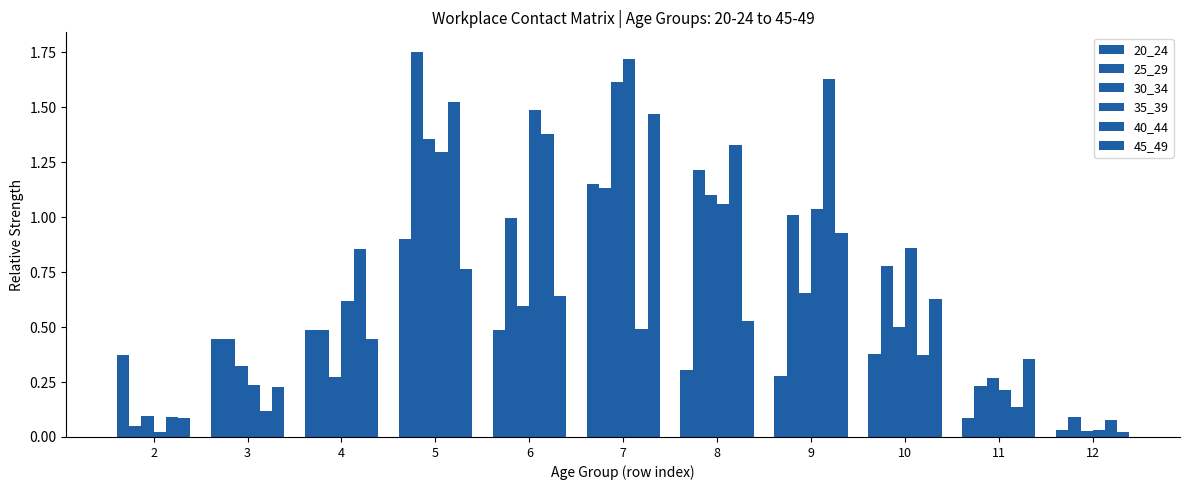

What is the total value across all series at 8?

5.5